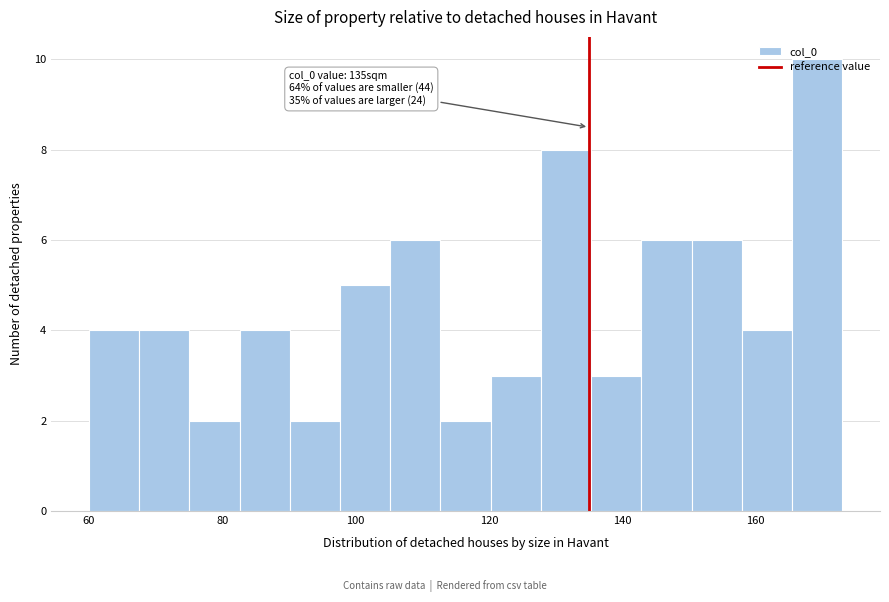

Around what value on the x-axis is the tallest bar? Give the approximate position of its centre, as read against the axis.

170